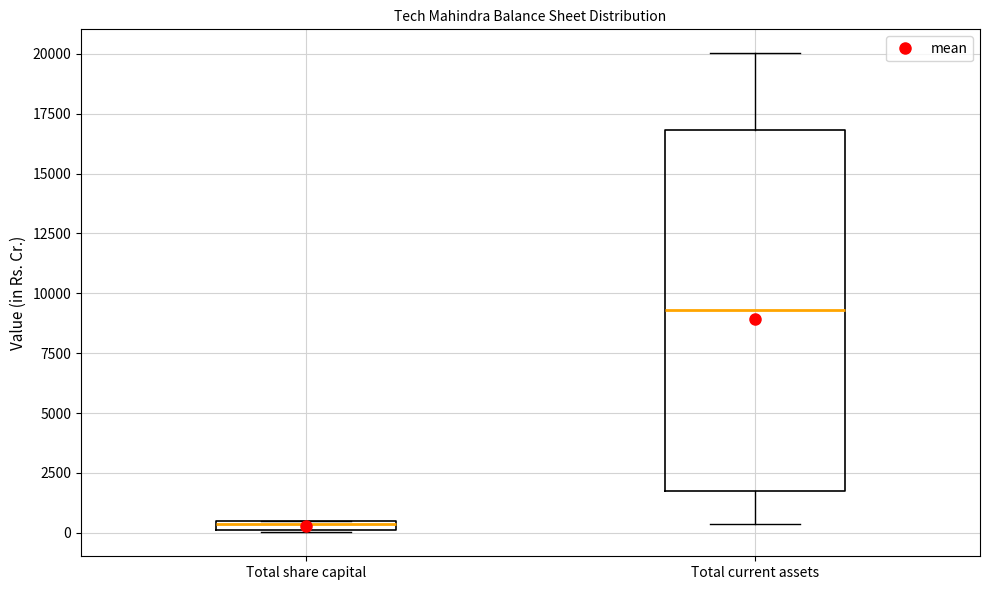

Which box is the tallest, from its lower edge to its upper edge?

Total current assets